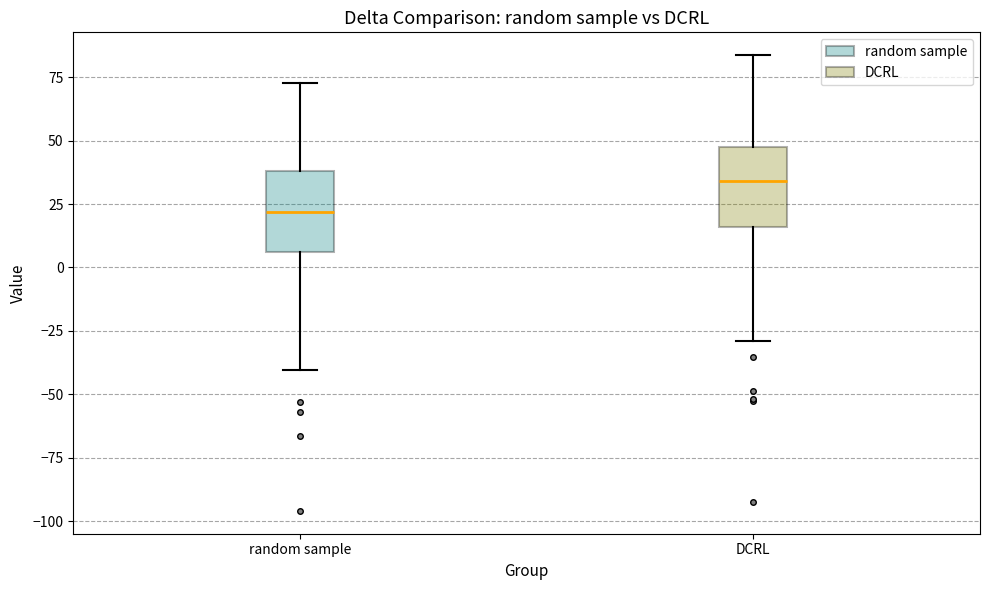

Which box's median line is the highest?

DCRL